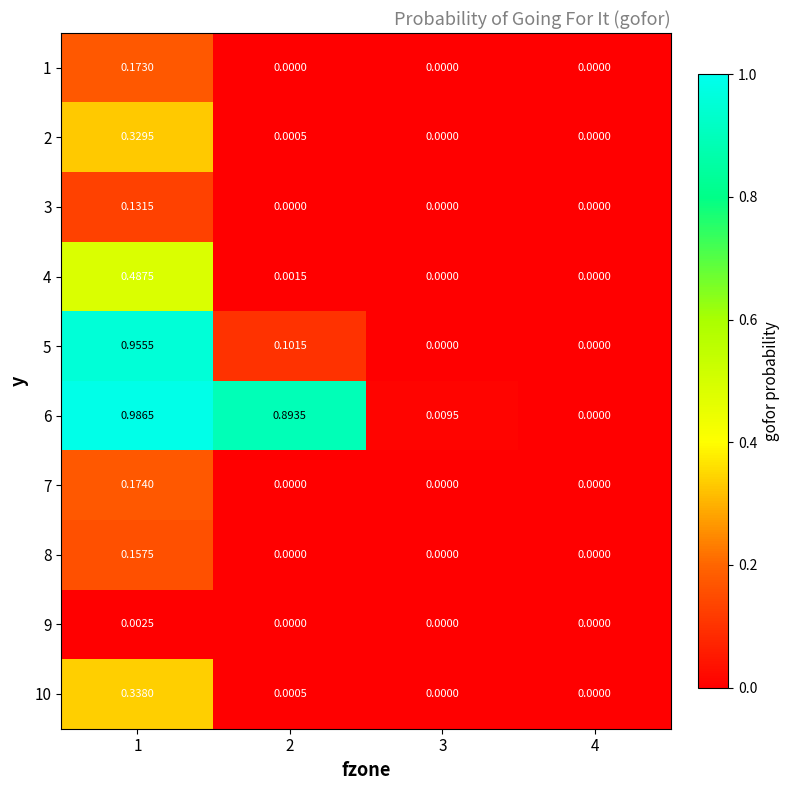

Count the number of categories in the chart.

4